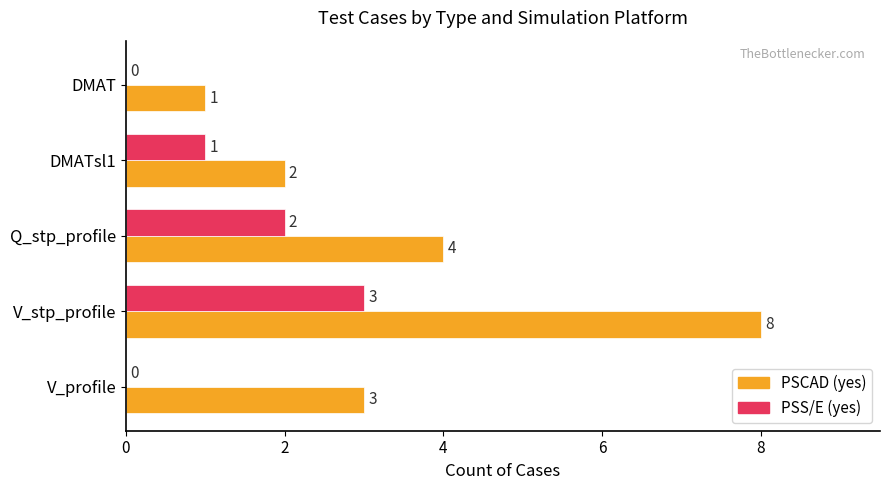

What is the sum of all PSS/E (yes) values?

6